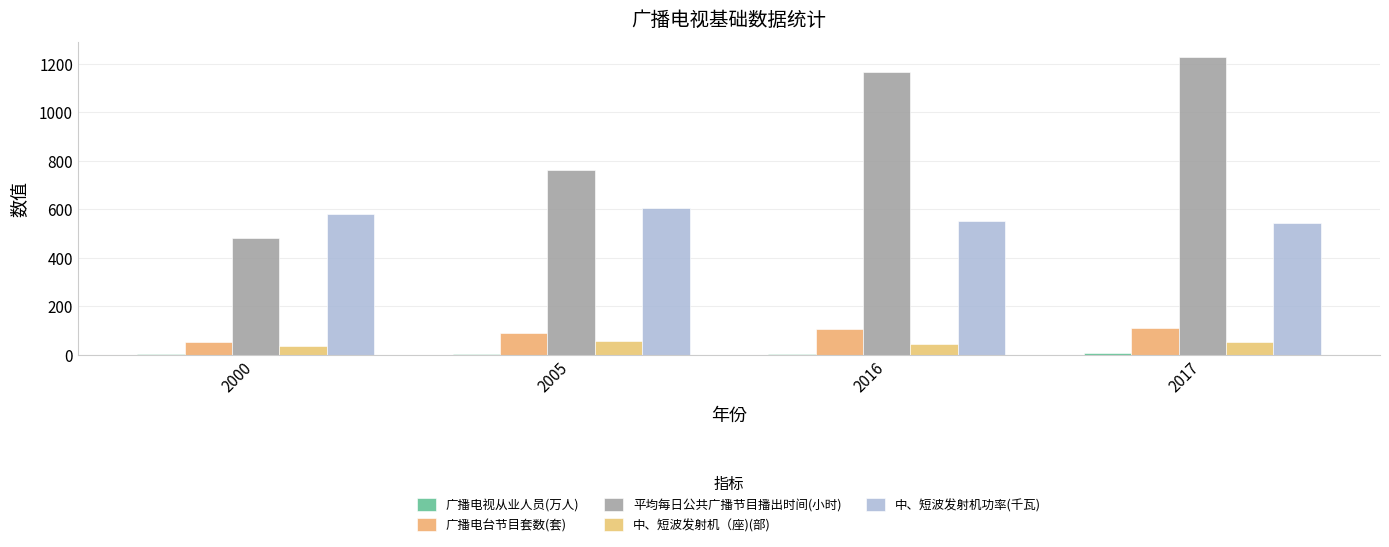

True or false: 平均每日公共广播节目播出时间(小时) has a value of 828.1 at 2000.

False